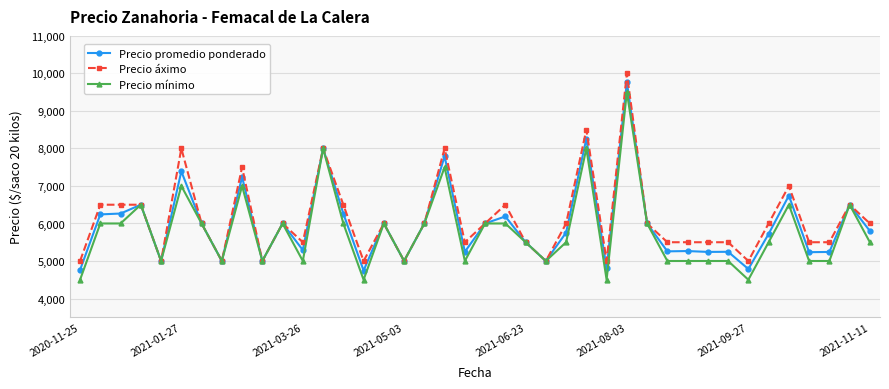

What is the value of the Precio áximo point at the 20th from the left?

5500